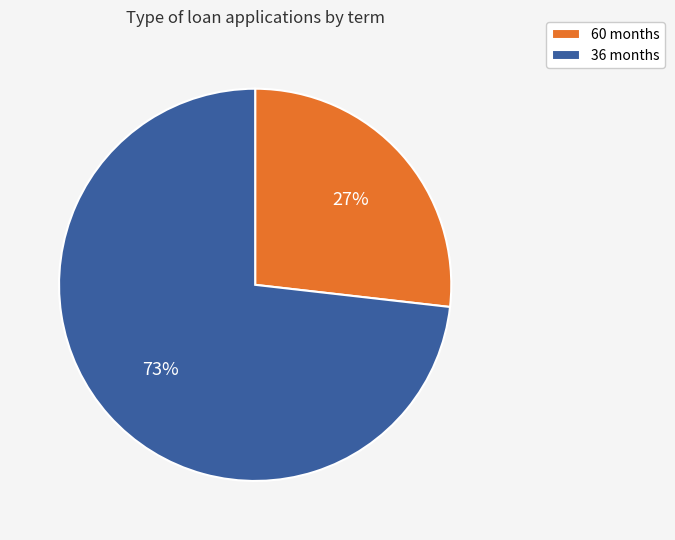

To the nearest percent, what percentage of the pie is 60 months?

27%